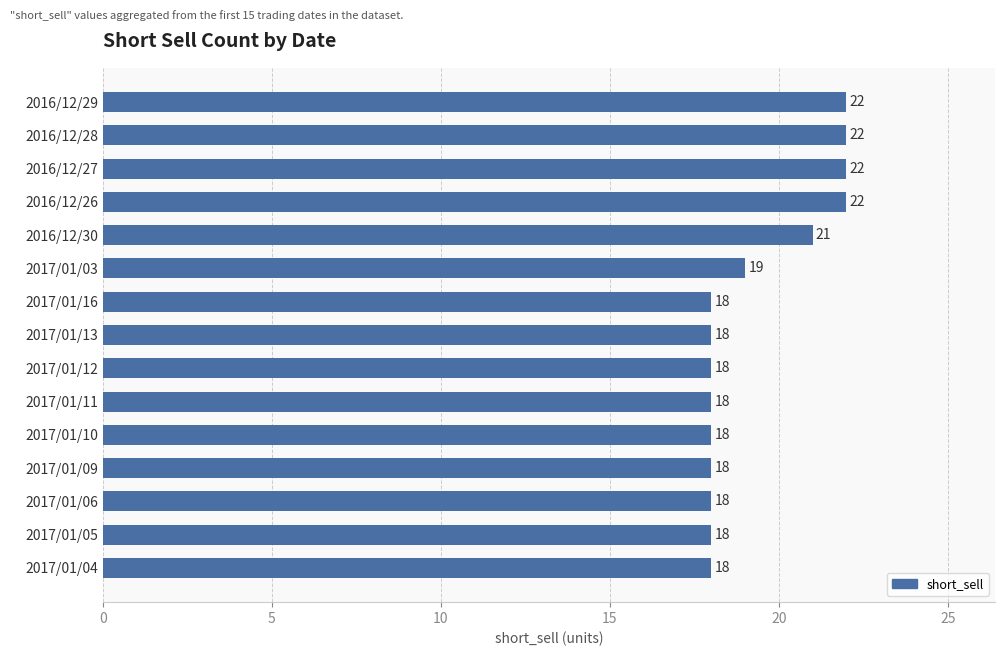

How many values are between 18 and 22?

15